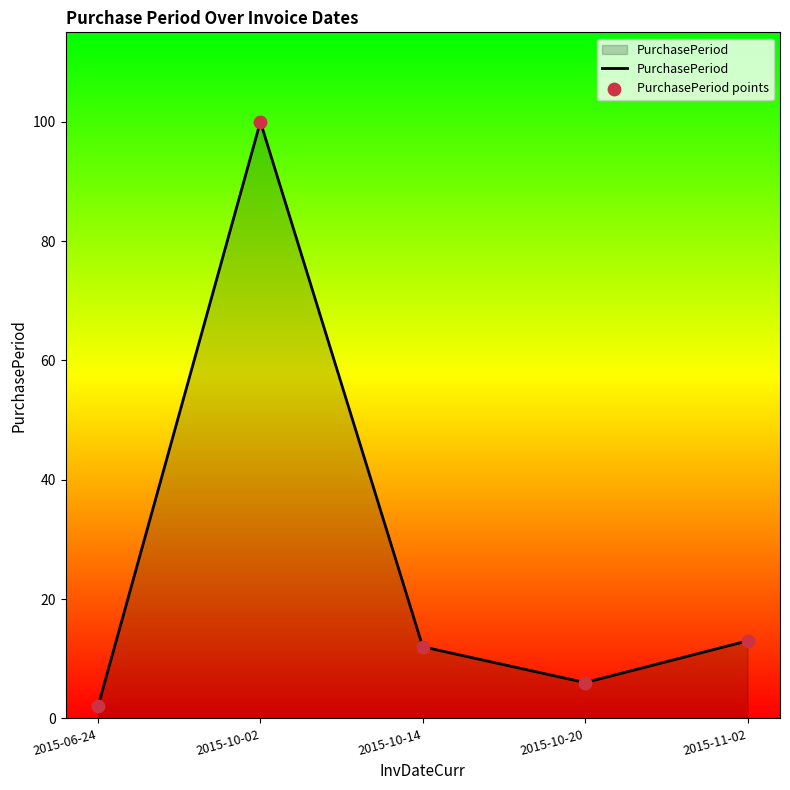

What is the approximate value at 2015-11-02?

13